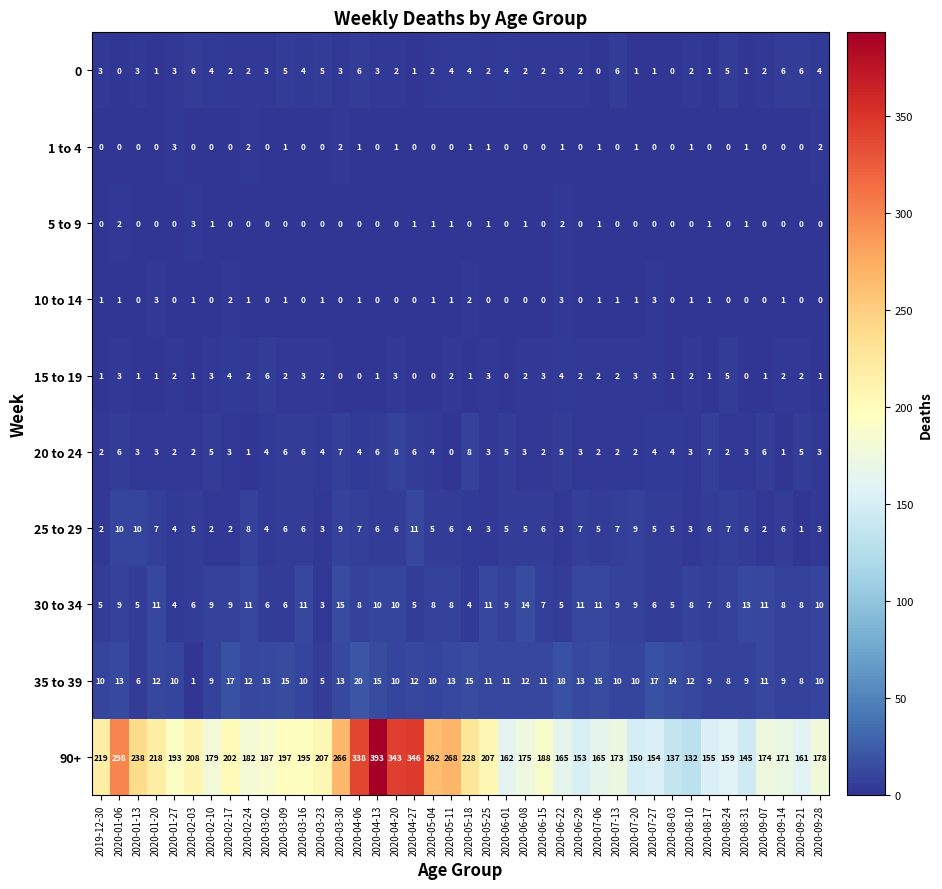

What is the total value across all series at 2020-06-01?

196